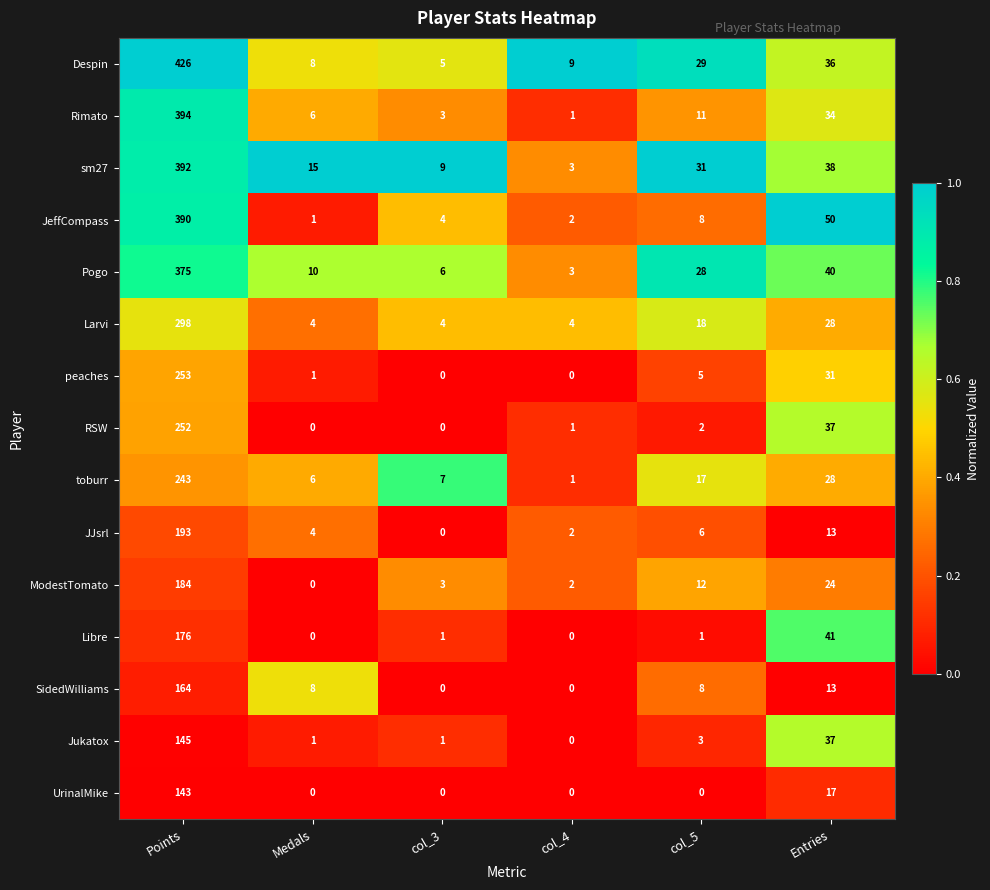

What is the highest value of the UrinalMike series?

143